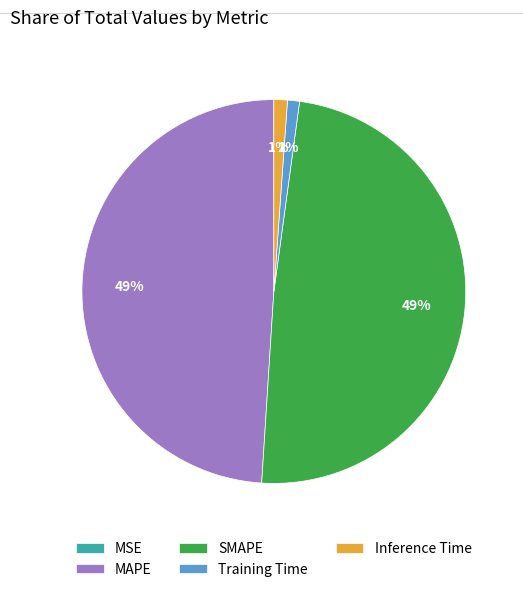

Do MAPE and SMAPE together represent more than half of the pie?

Yes